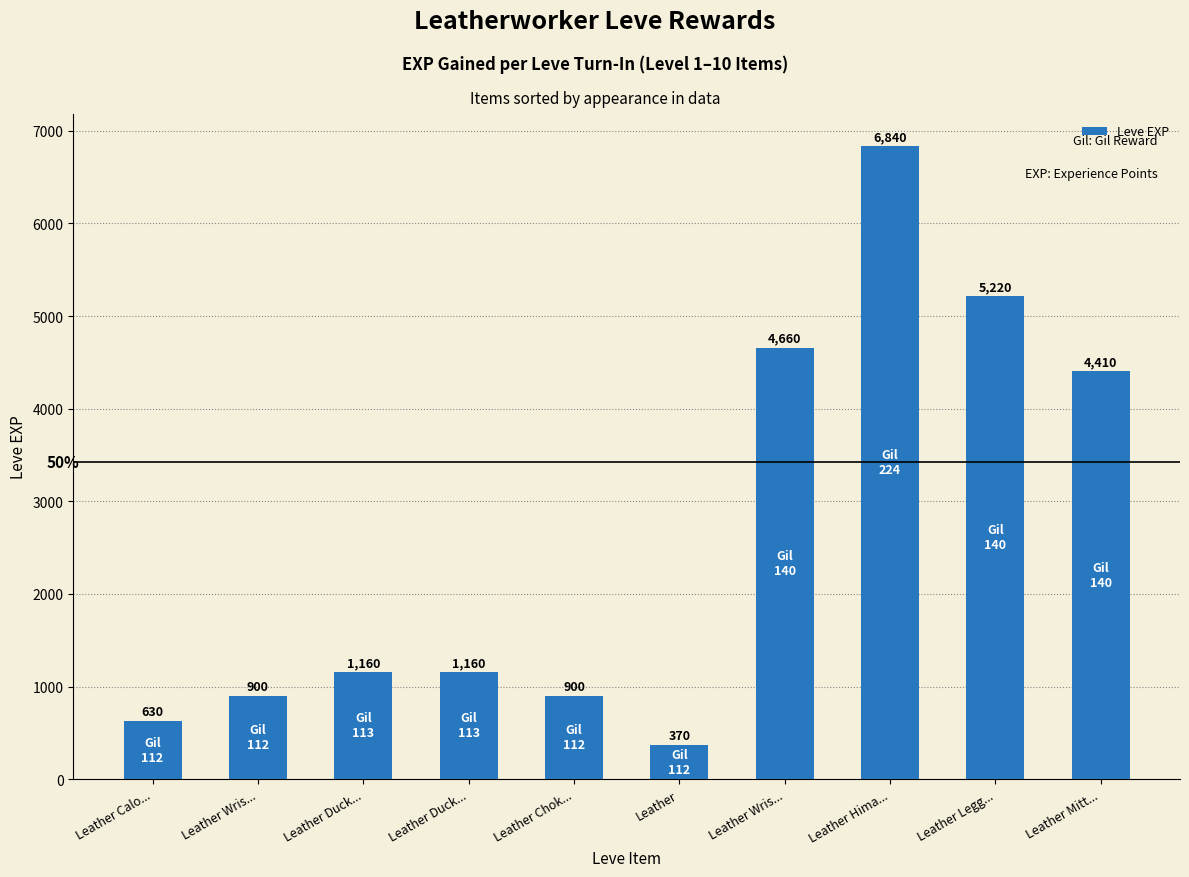

Are the bars horizontal?

No